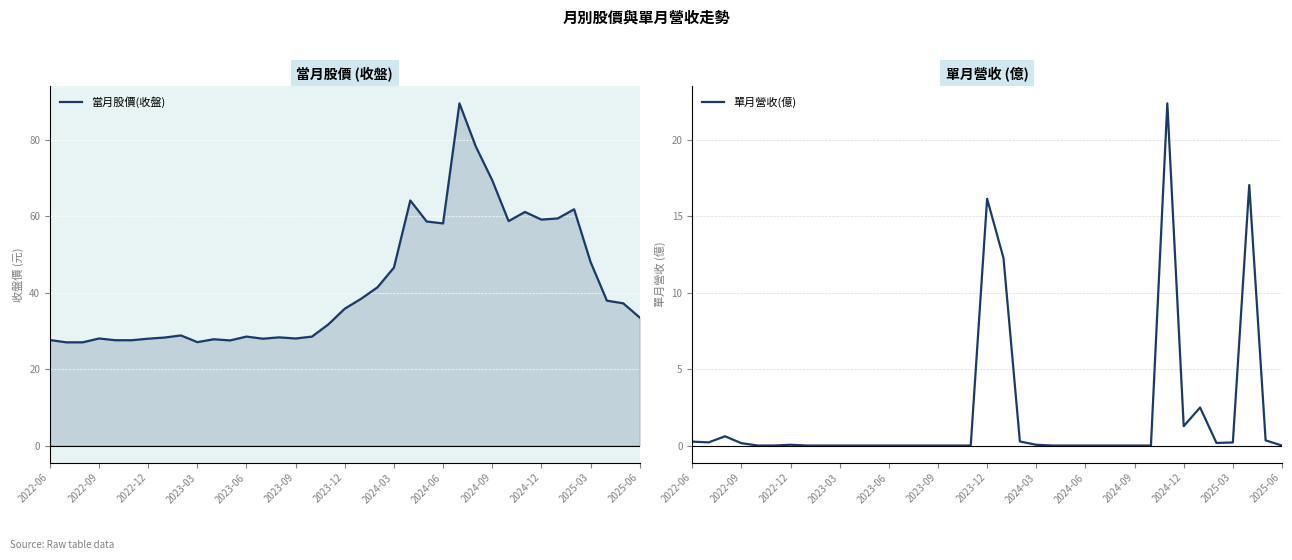

True or false: 單月營收(億) and 當月股價(收盤) cross at least once.

False